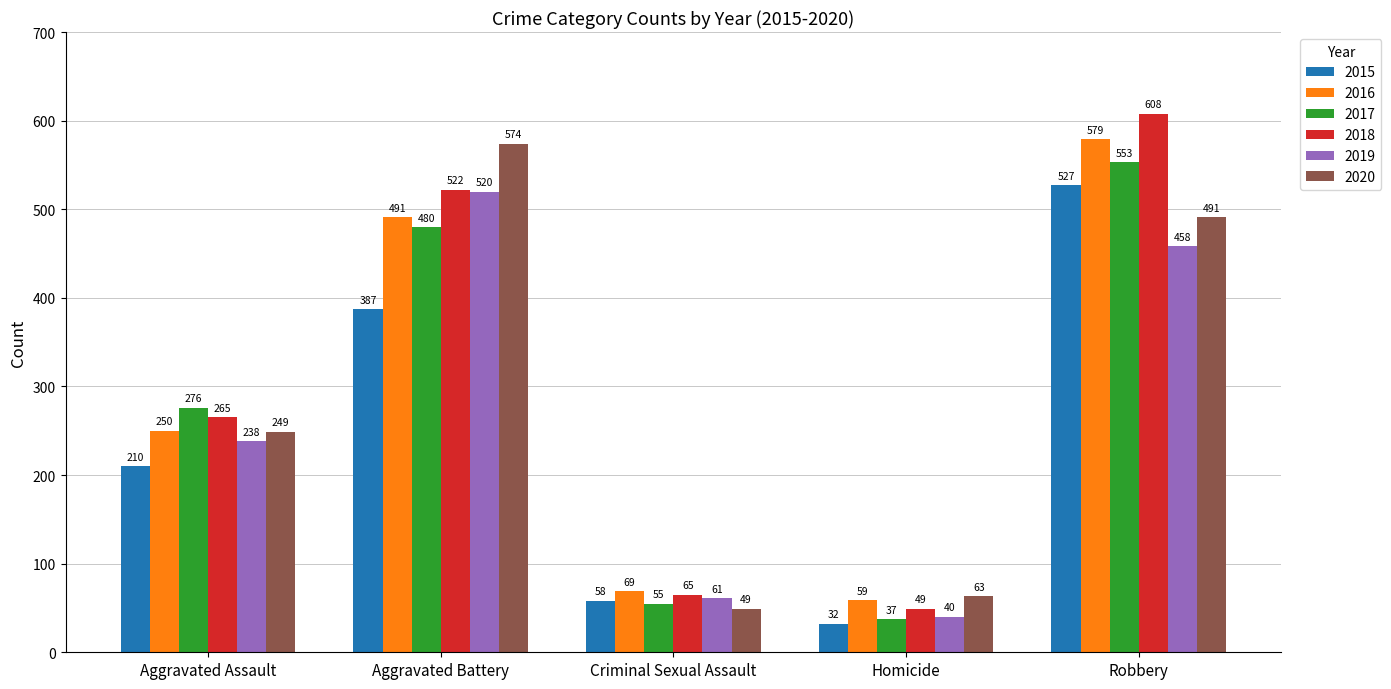

What is the difference between the second highest and second lowest values in the 2020 series?

428